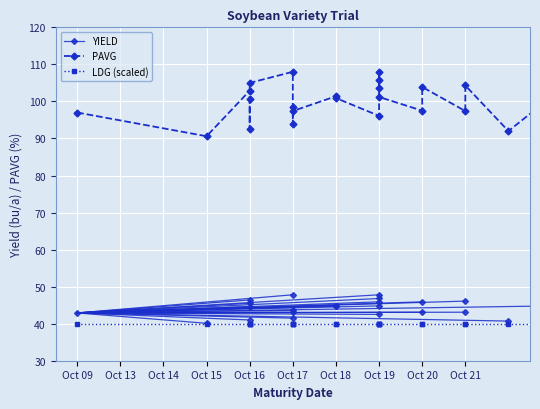

Which series has the largest range (max minus min)?

PAVG